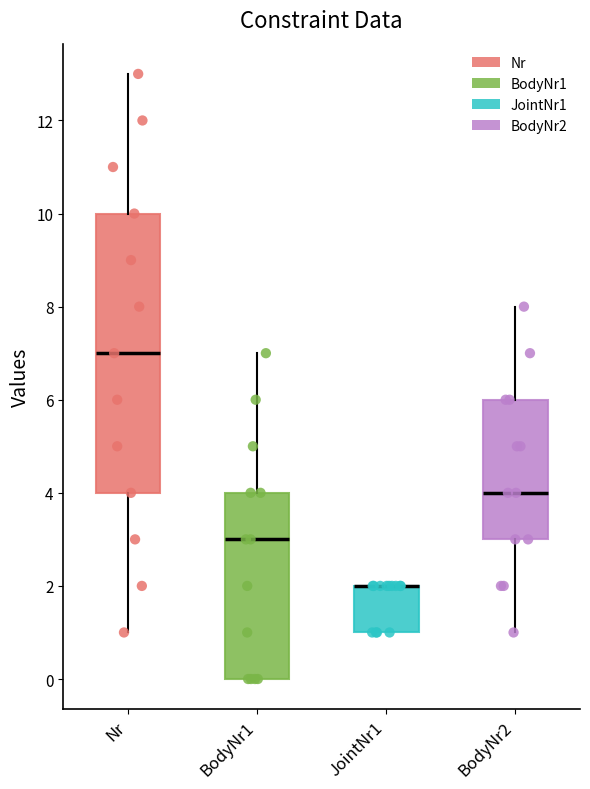

Reading left to right, read every box against the y-axis: the position of its median line, the range the box covers, and the ends of its whiskers. The values are not printed on the chart, so give them approximately, as read against the axis.

Nr: median 7, box 4 to 10, whiskers 1 to 13
BodyNr1: median 3, box 0 to 4, whiskers 0 to 7
JointNr1: median 2 (drawn on the box's upper edge), box 1 to 2, whiskers 1 to 2
BodyNr2: median 4, box 3 to 6, whiskers 1 to 8